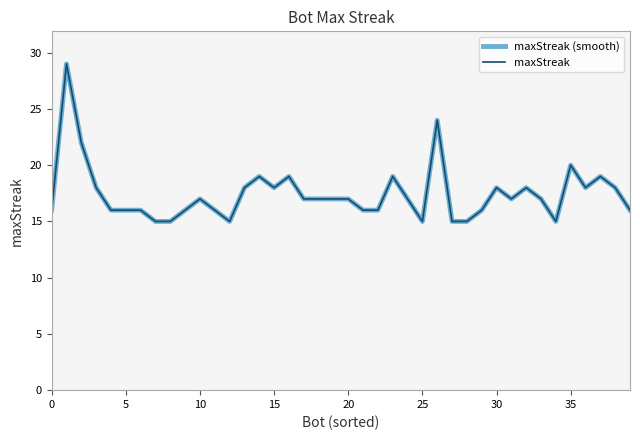

What is the difference between the second highest and second lowest values in the maxStreak series?

9